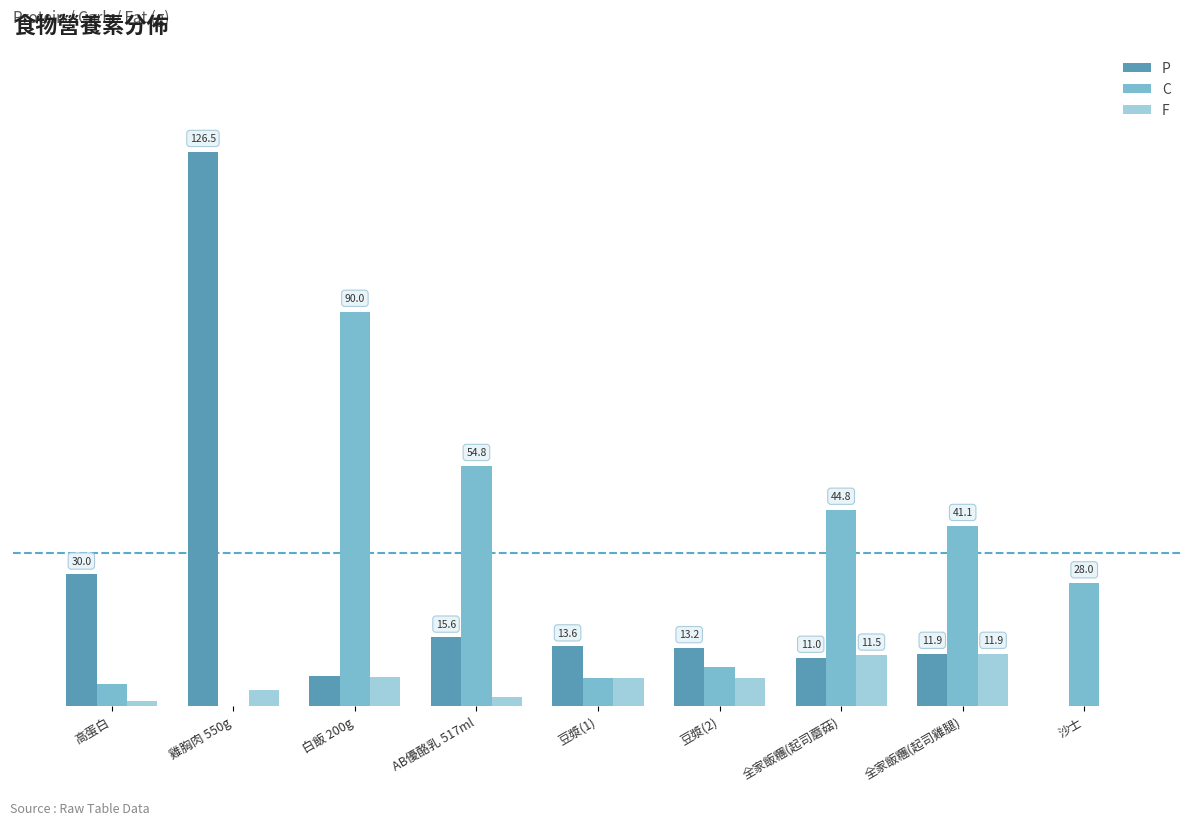

Is the value of C at 雞胸肉 550g greater than the value of F at 豆漿(1)?

No